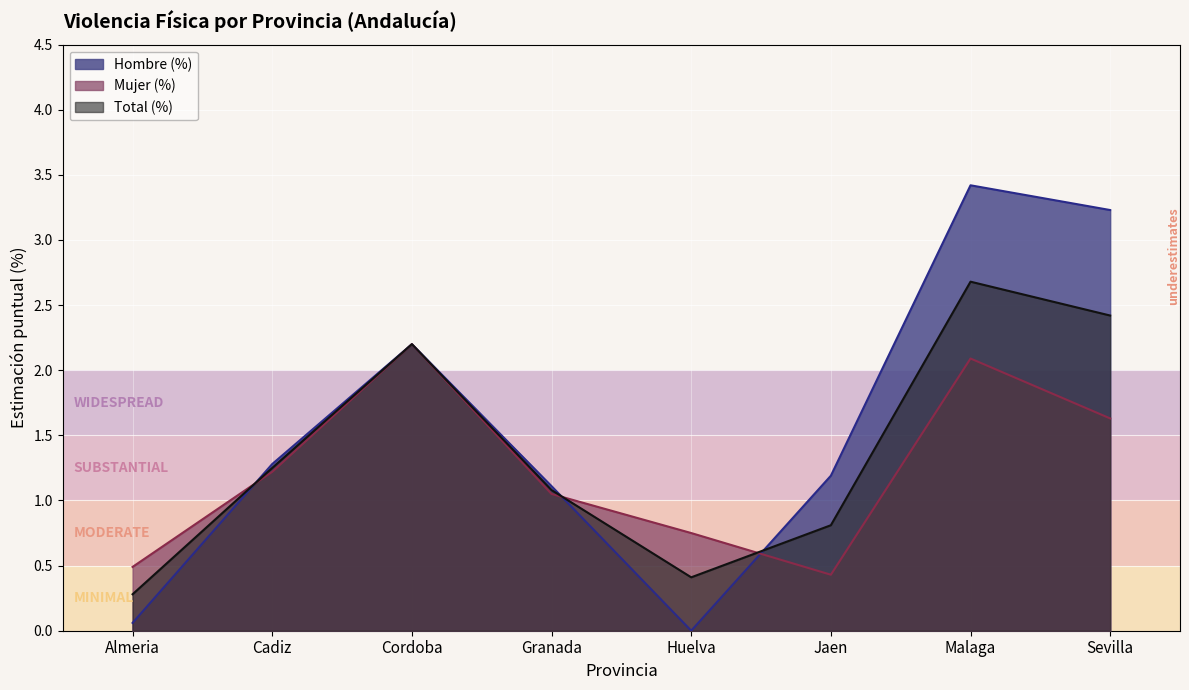

What is the difference between the maximum and minimum values in the Total (%) series?

2.4